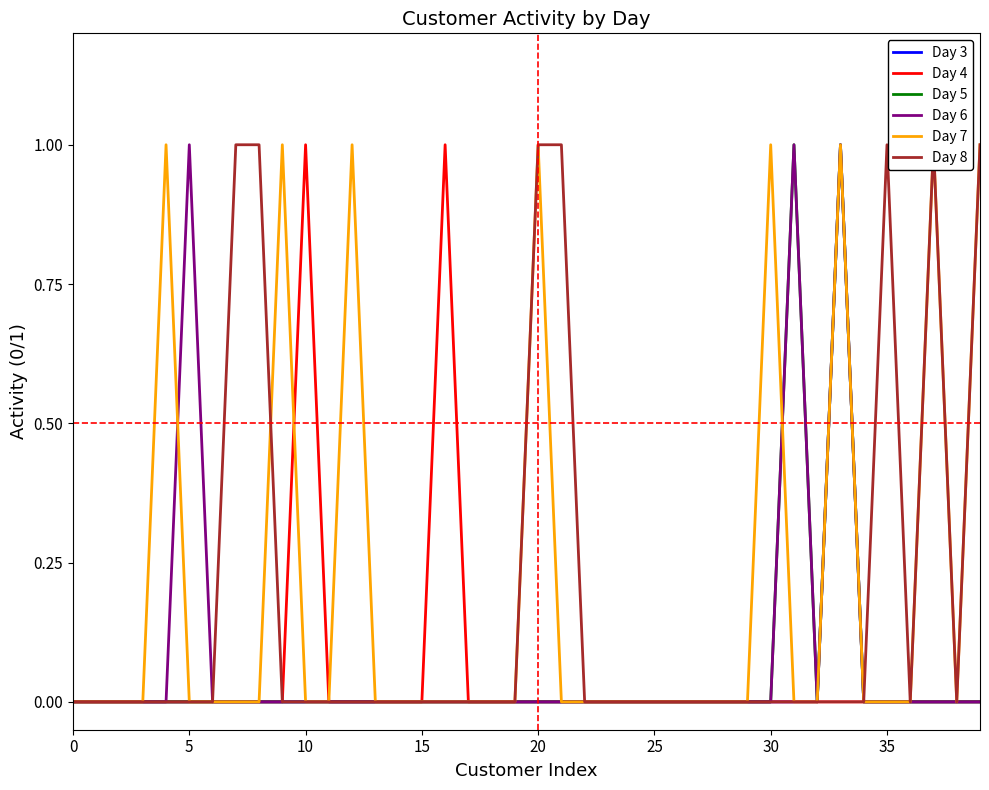

Reading left to right, list all the values displayed in this chart.

Day 3: 0	0	0	0	0	0	0	0	0	0	0	0	0	0	0	0	0	0	0	0	0	0	0	0	0	0	0	0	0	0	0	0	0	1	0	0	0	0	0	0
Day 4: 0	0	0	0	0	0	0	0	0	0	1	0	0	0	0	0	1	0	0	0	0	0	0	0	0	0	0	0	0	0	0	0	0	0	0	0	0	0	0	0
Day 5: 0	0	0	0	0	0	0	0	0	0	0	0	0	0	0	0	0	0	0	0	0	0	0	0	0	0	0	0	0	0	0	1	0	1	0	0	0	0	0	0
Day 6: 0	0	0	0	0	1	0	0	0	0	0	0	0	0	0	0	0	0	0	0	0	0	0	0	0	0	0	0	0	0	0	1	0	1	0	0	0	0	0	0
Day 7: 0	0	0	0	1	0	0	0	0	1	0	0	1	0	0	0	0	0	0	0	1	0	0	0	0	0	0	0	0	0	1	0	0	1	0	0	0	1	0	1
Day 8: 0	0	0	0	0	0	0	1	1	0	0	0	0	0	0	0	0	0	0	0	1	1	0	0	0	0	0	0	0	0	0	0	0	0	0	1	0	1	0	1